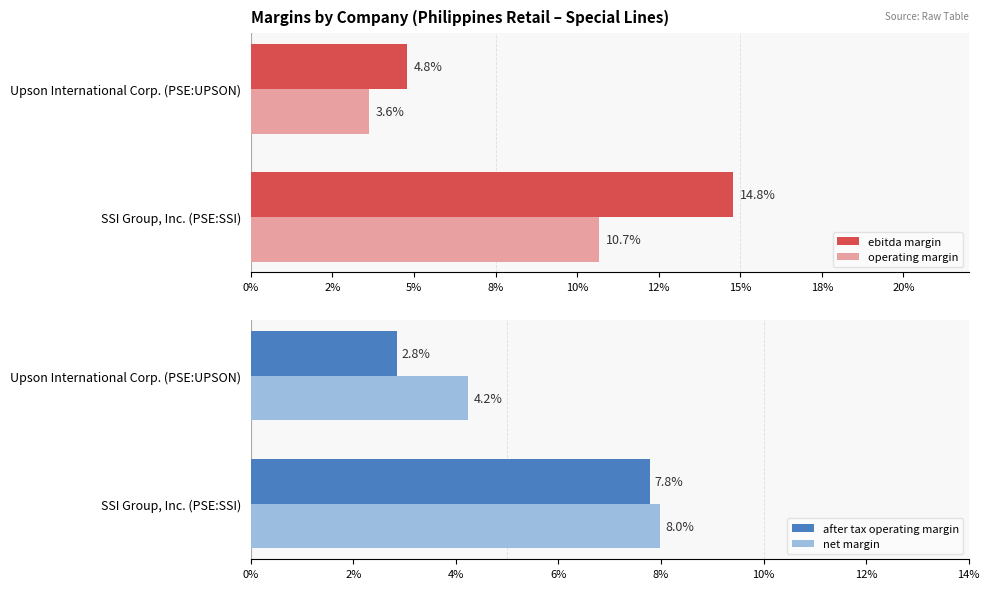

What is the average value of the after tax operating margin series?

0.1